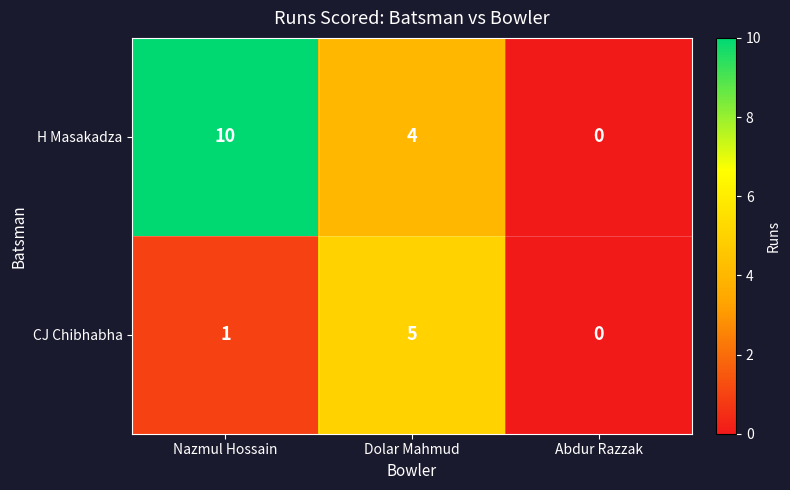

What is the difference between the CJ Chibhabha values at Abdur Razzak and Dolar Mahmud?

5